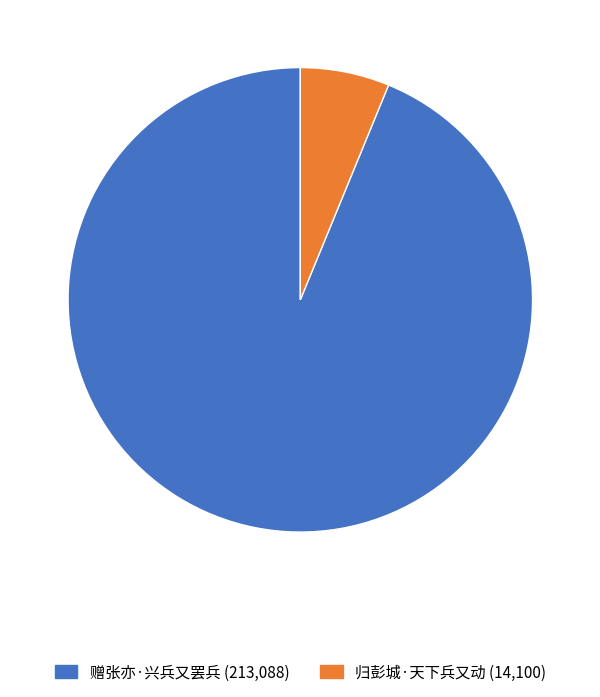

Is the sum of 归彭城·天下兵又动 and 赠张亦·兴兵又罢兵 greater than half?

Yes